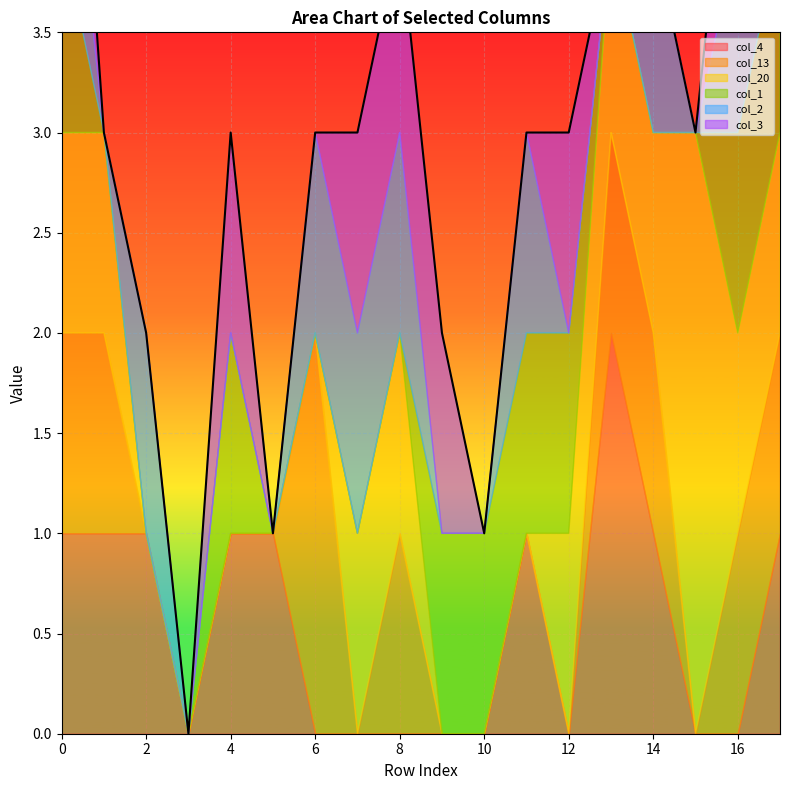

Is it true that col_1 equals 1 at 17?

False